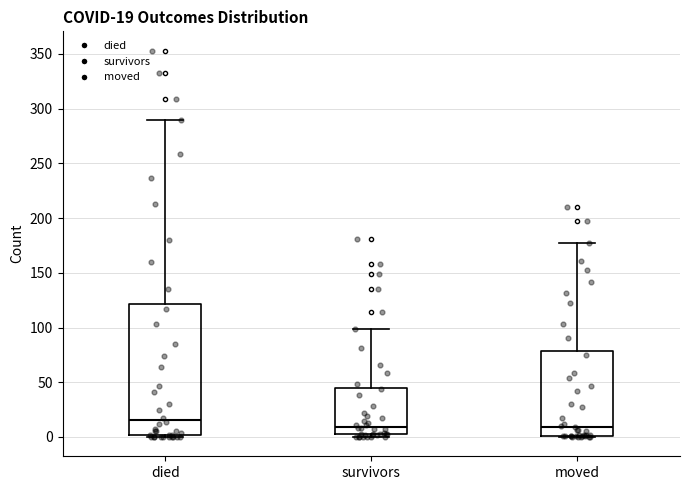

Which box is the tallest, from its lower edge to its upper edge?

died